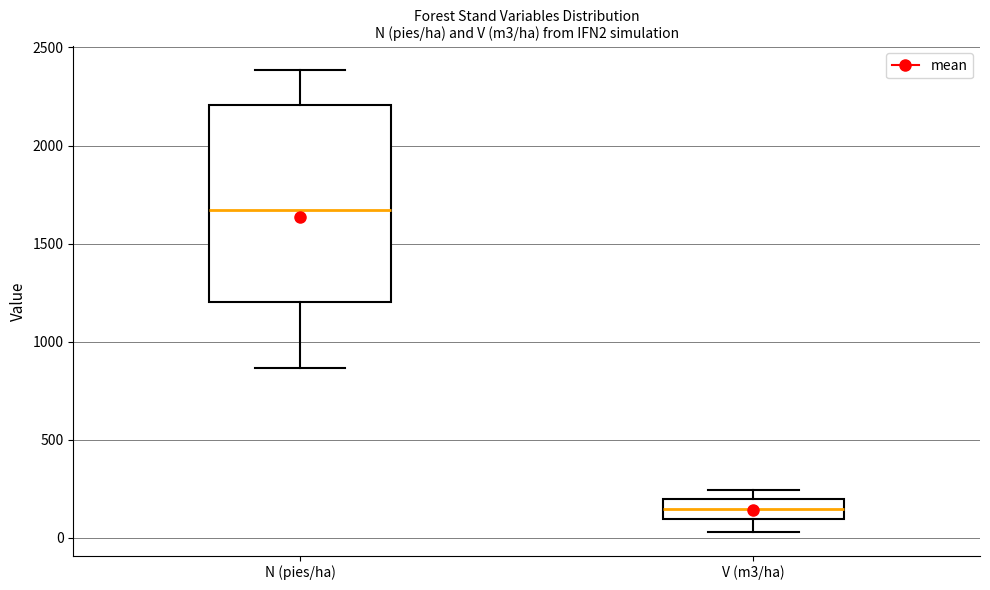

Reading left to right, read every box against the y-axis: the position of its median line, the range the box covers, and the ends of its whiskers. The values are not printed on the chart, so give them approximately, as read against the axis.

N (pies/ha): median 1650, box 1200 to 2200, whiskers 850 to 2400
V (m3/ha): median 150, box 100 to 200, whiskers 50 to 250